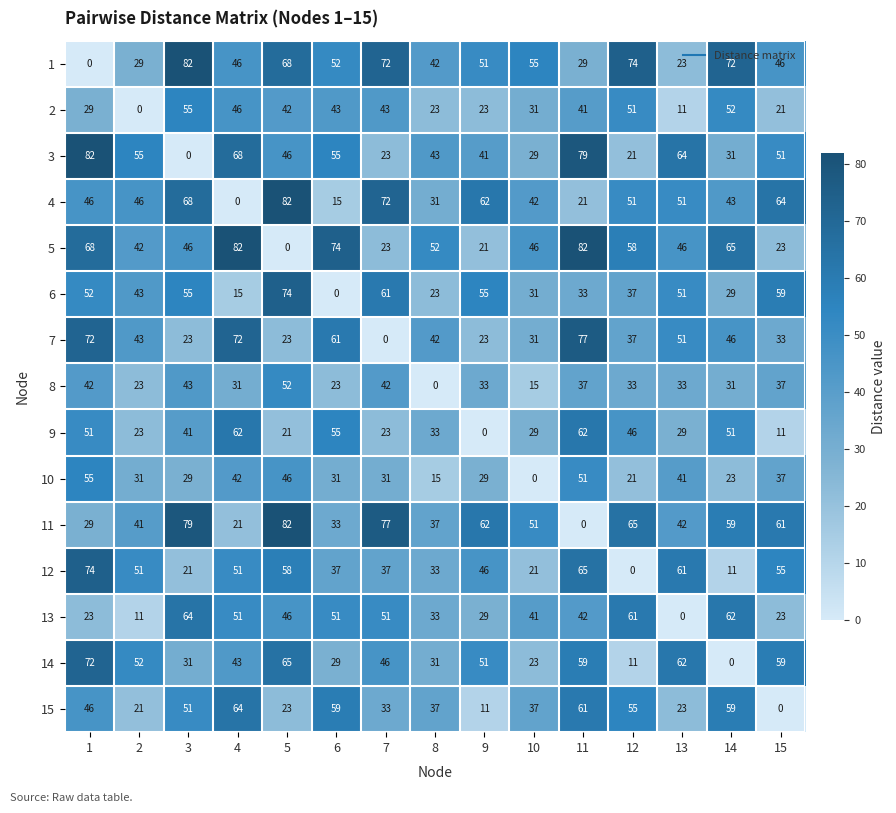

At how many categories does at least one series exceed 68?

9